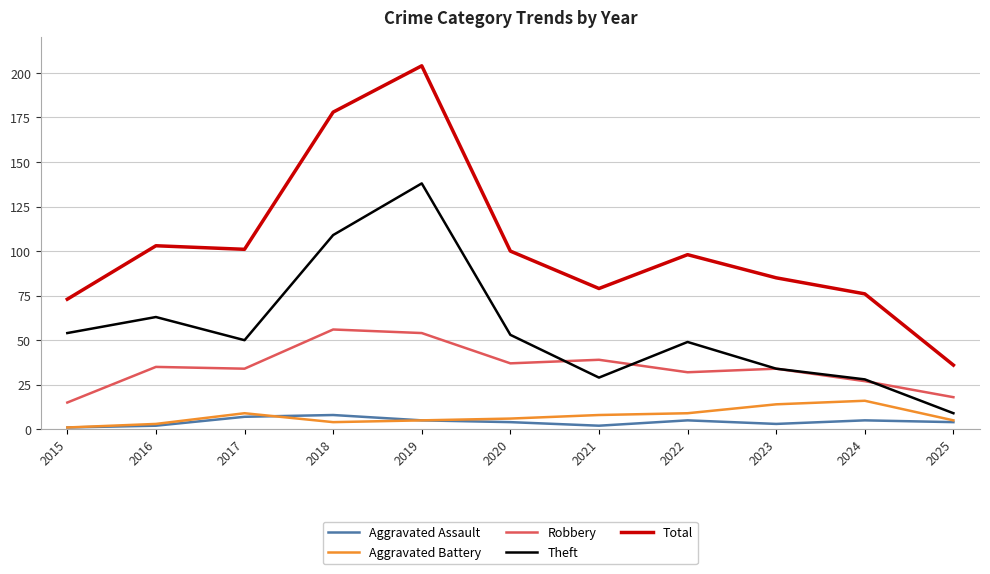

How many Aggravated Assault values are between 2 and 5?

8